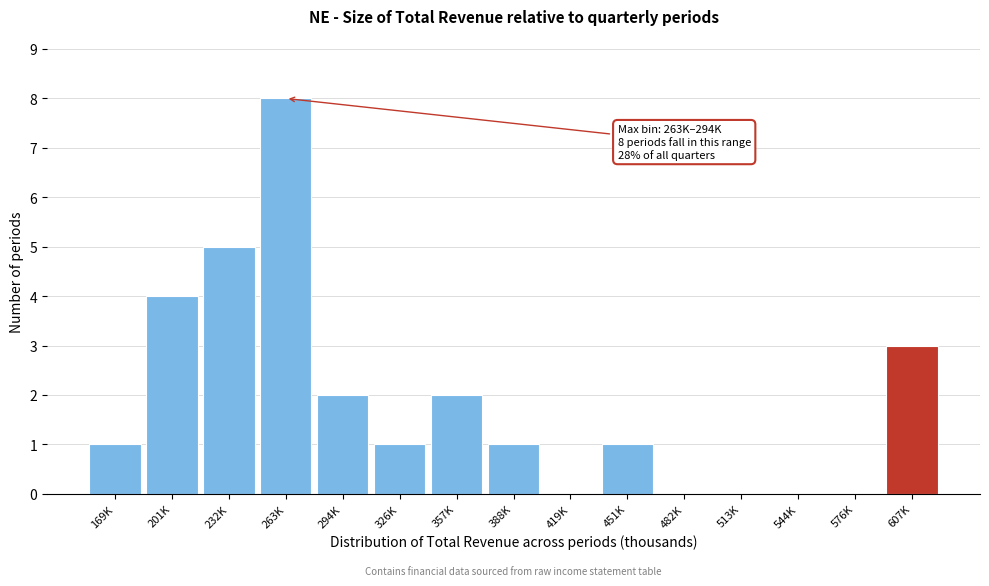

Reading left to right, extract all data points from this chart.

169K=1	201K=4	232K=5	263K=8	294K=2	326K=1	357K=2	388K=1	419K=0	451K=1	482K=0	513K=0	544K=0	576K=0	607K=3